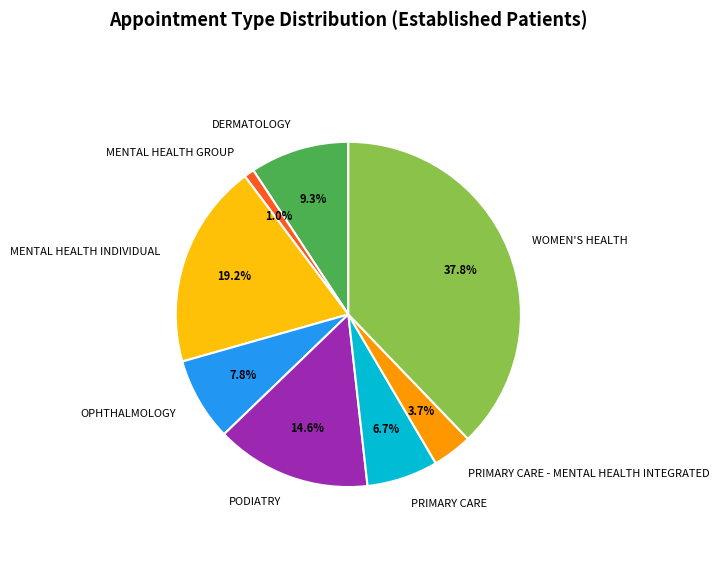

Is it true that PRIMARY CARE is 7% of the pie?

True